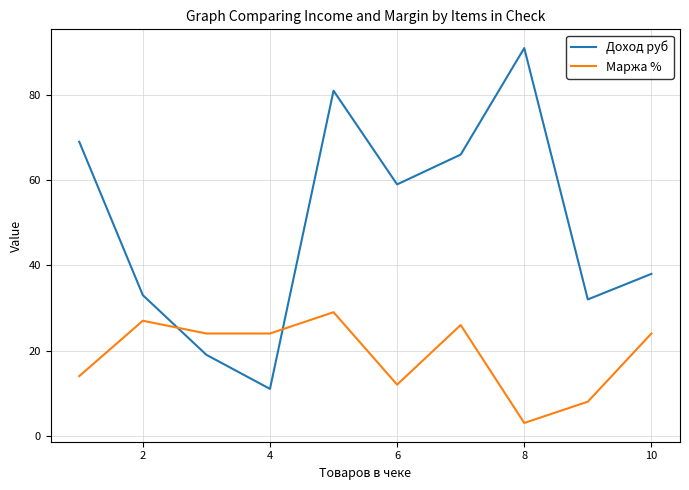

Which series ends up on top after the final intersection of Доход руб and Маржа %?

Доход руб